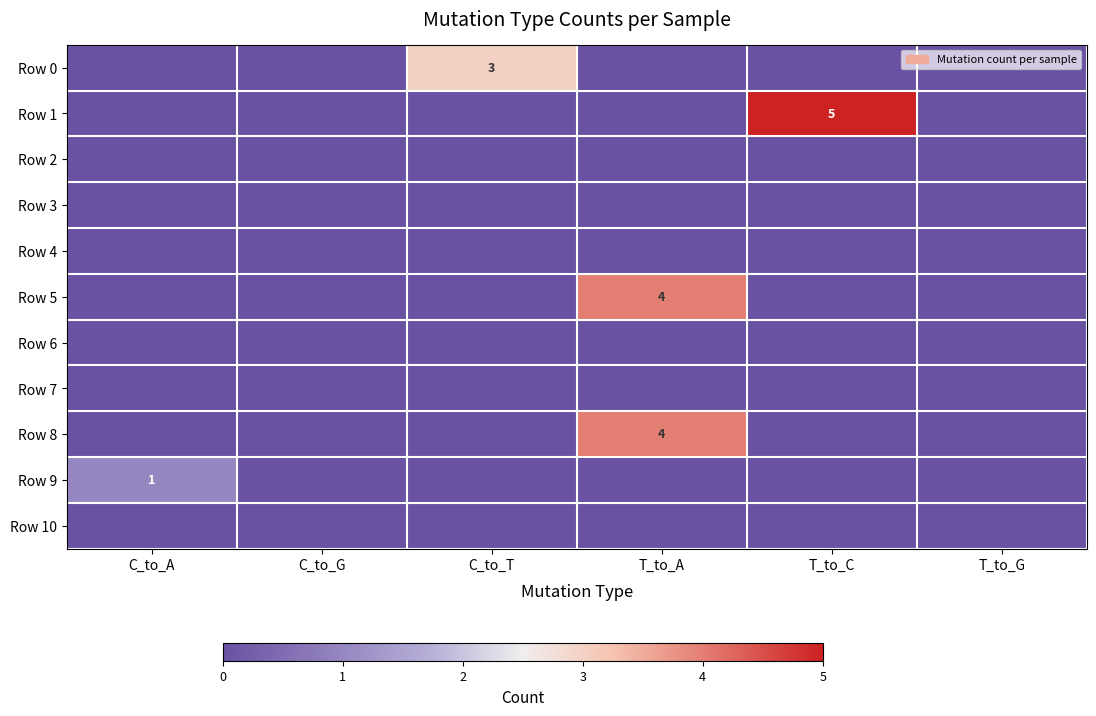

Is it true that Row 1 equals 8 at T_to_C?

False